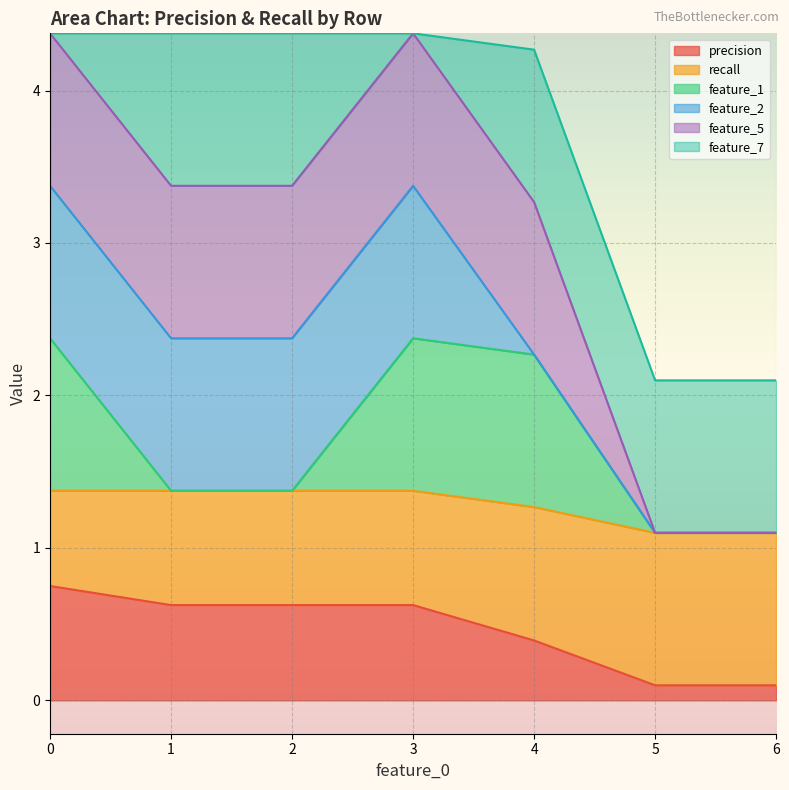

What is the value of the feature_1 point at the 7th from the left?

1.1